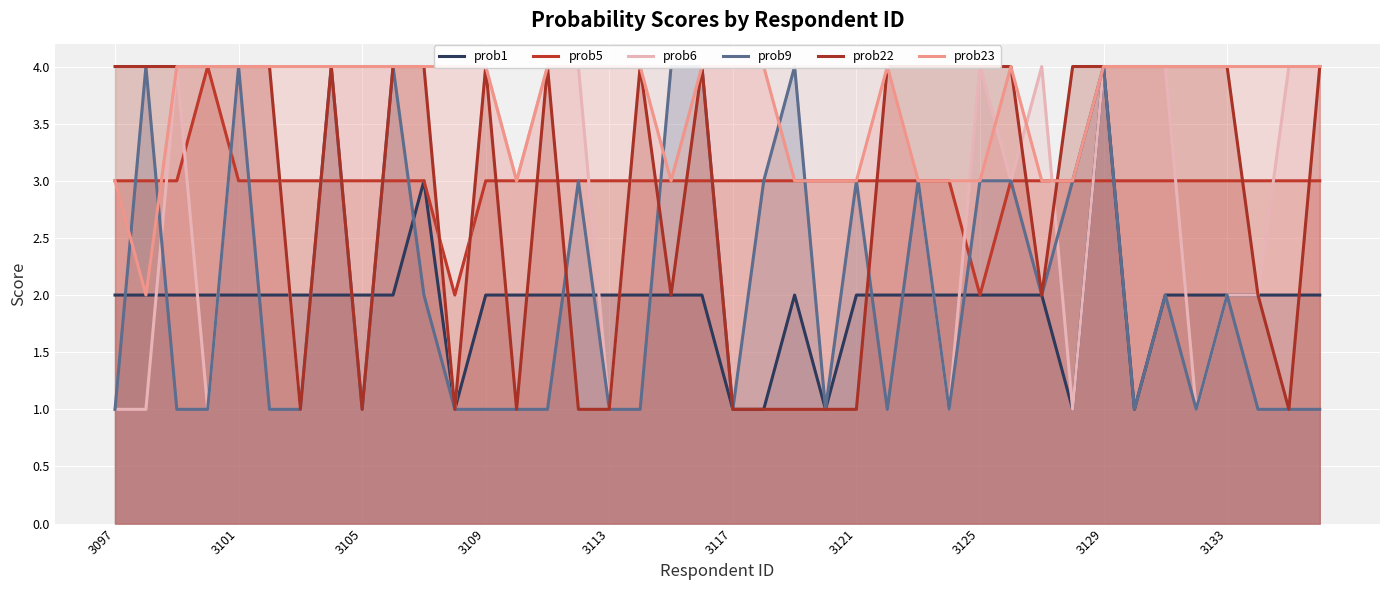

What is the sum of all prob6 values?

126